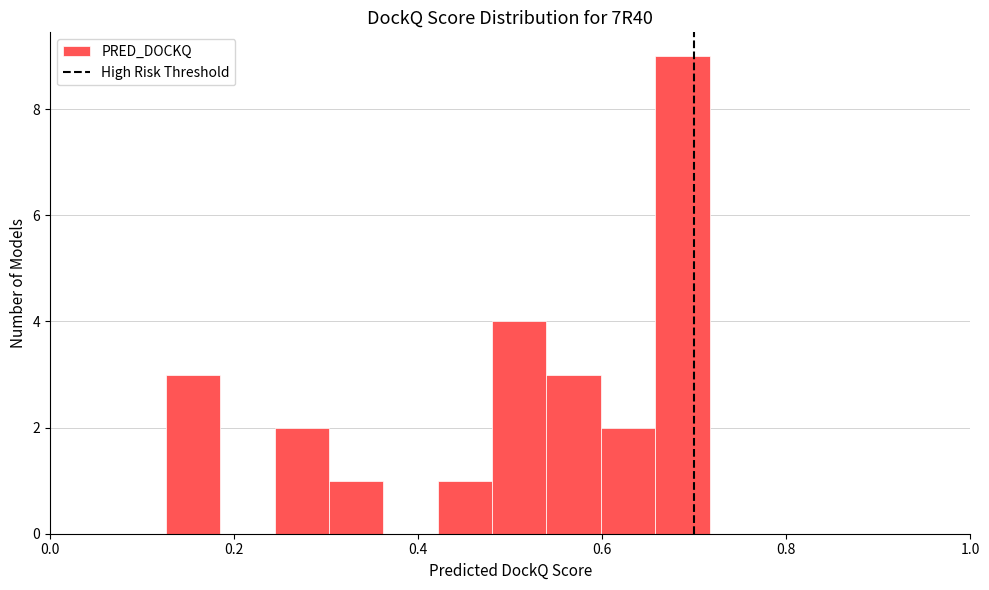

Read against the x-axis, roughly where is the centre of the tallest bar?

0.68